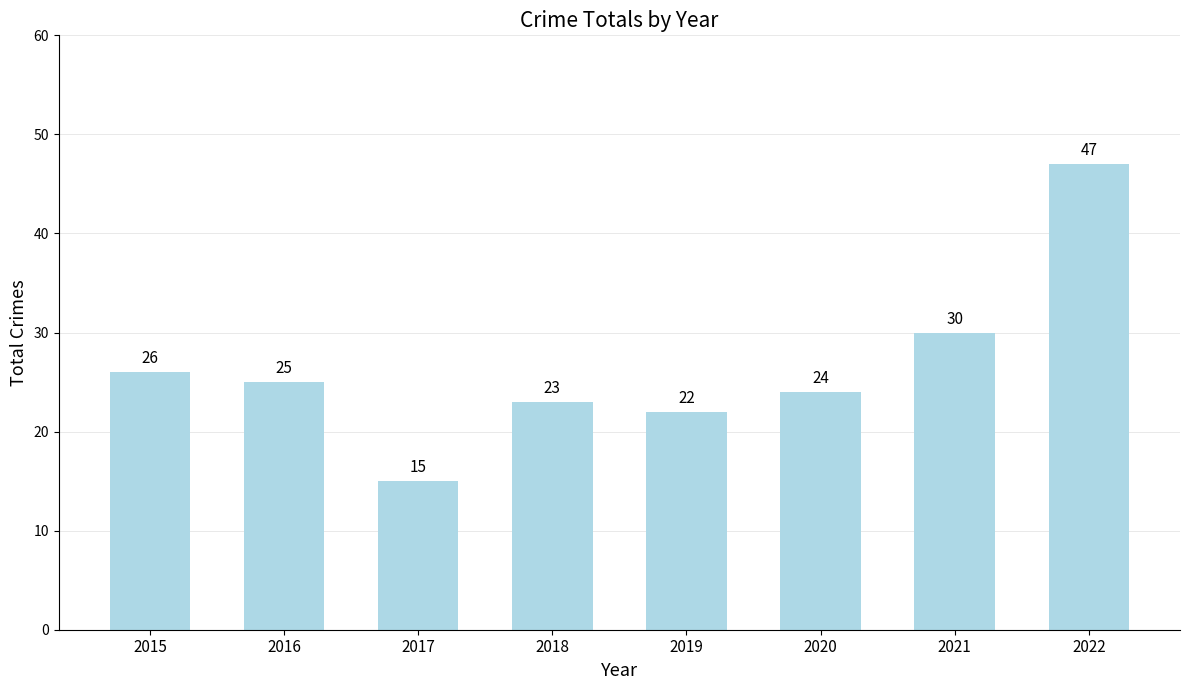

Rank the categories by value from highest to lowest.

2022, 2021, 2015, 2016, 2020, 2018, 2019, 2017